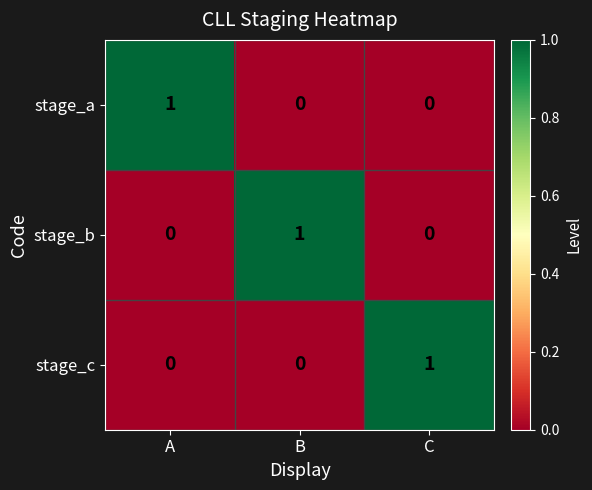

At how many categories does at least one series exceed 0?

3